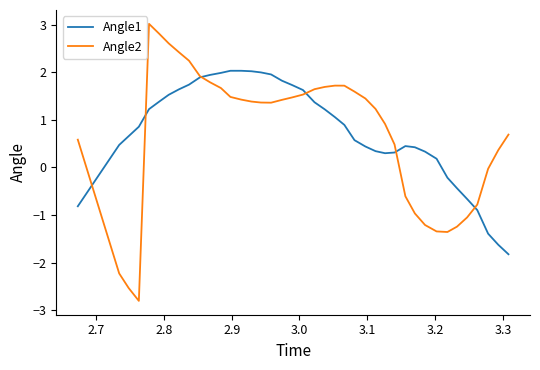

What is the maximum value for Angle1?

2.0